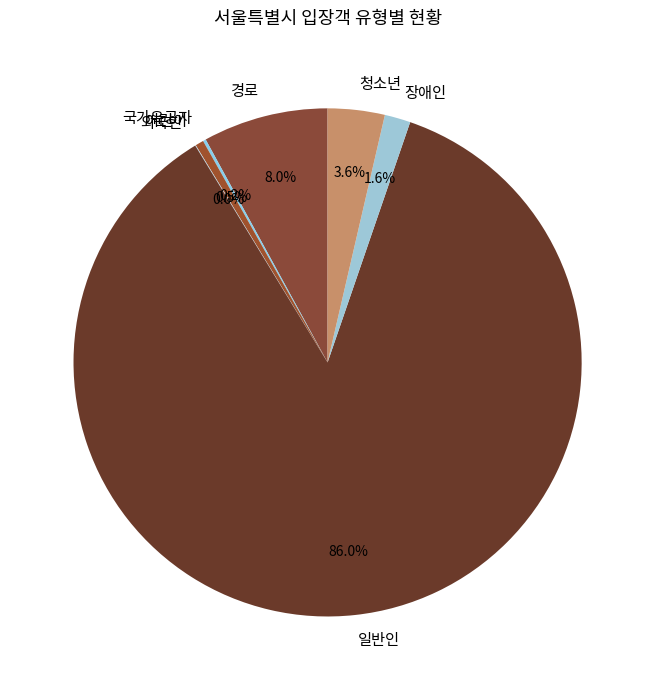

Does 어린이 account for over 50% of the chart?

No